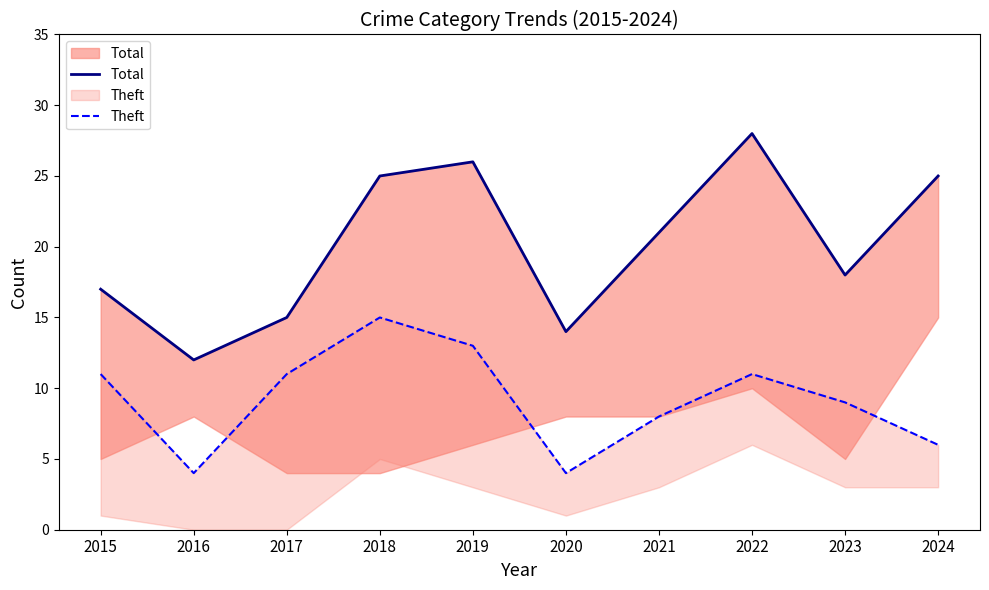

What is the minimum value shown in the chart?

4